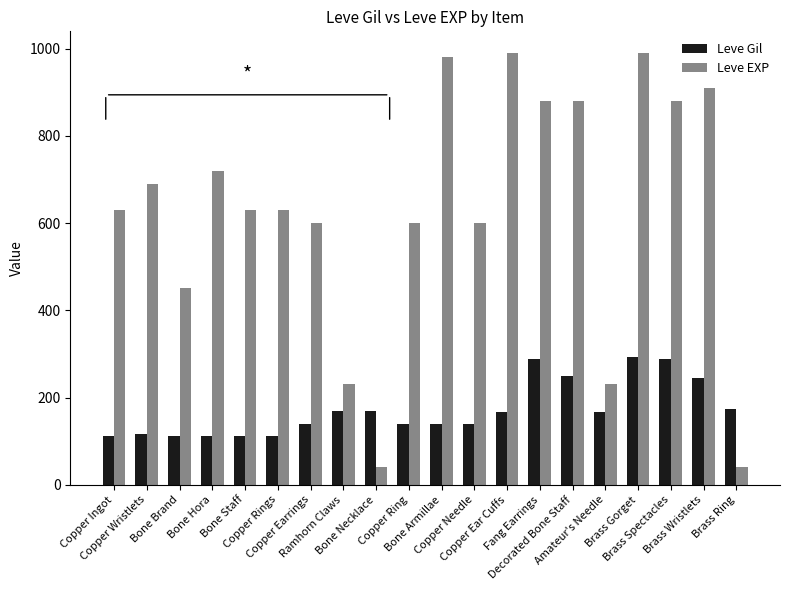

Which series has the largest range (max minus min)?

Leve EXP